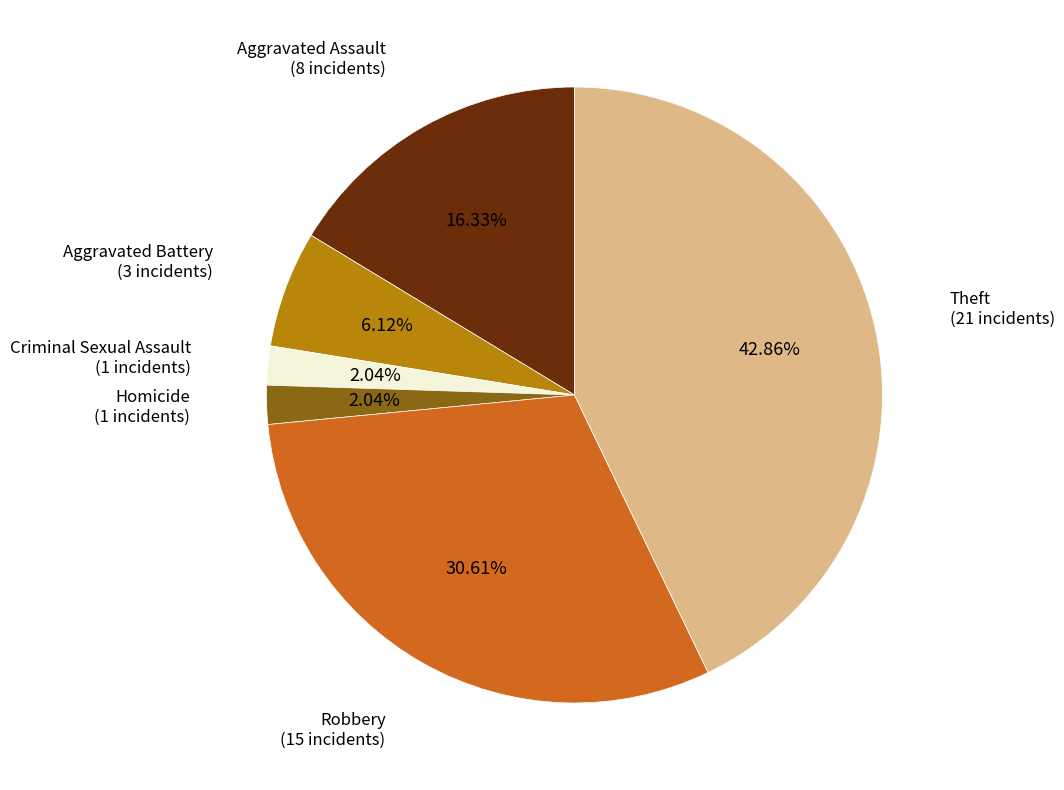

True or false: Theft accounts for 43% of the total.

True